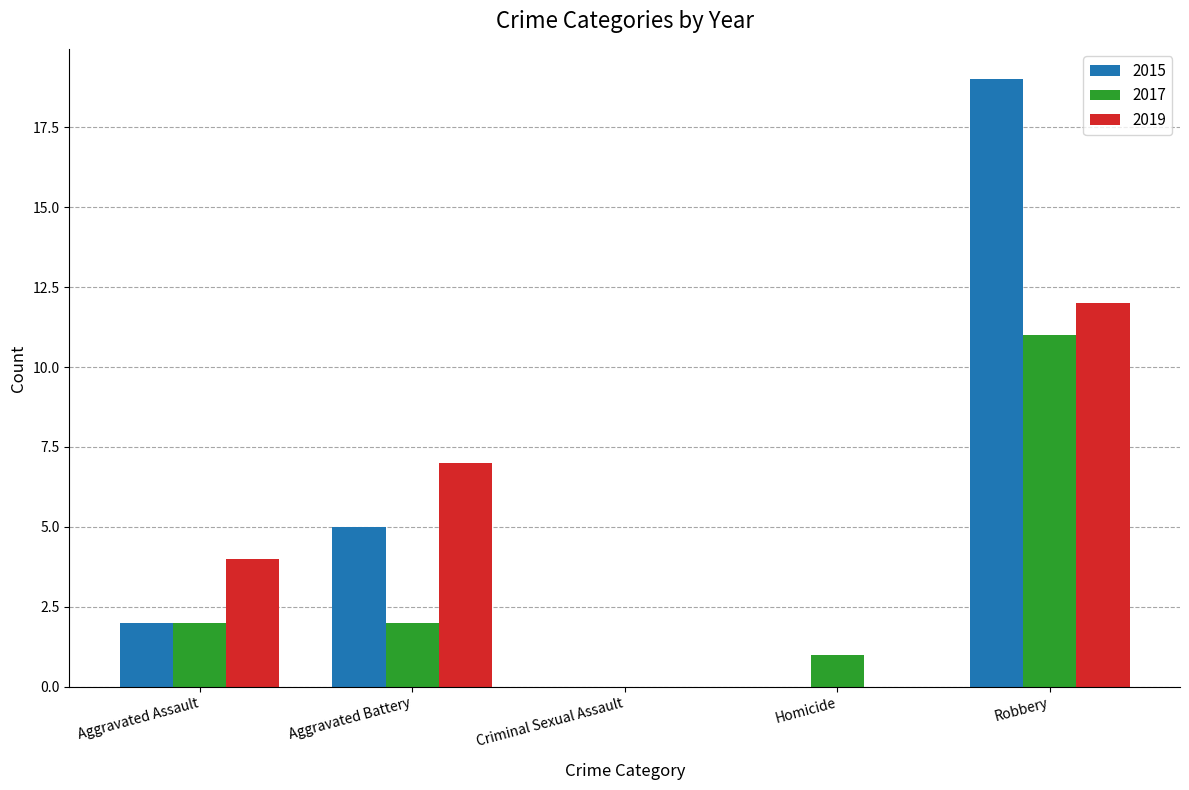

The 2015 series shows 0 at Homicide. True or false?

True